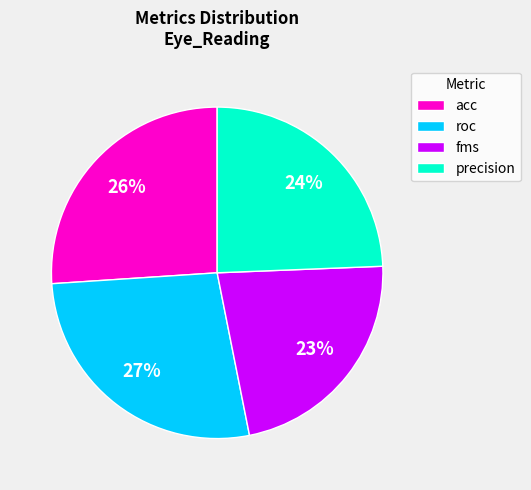

What is the ratio of the value at precision to the value at roc?

0.9